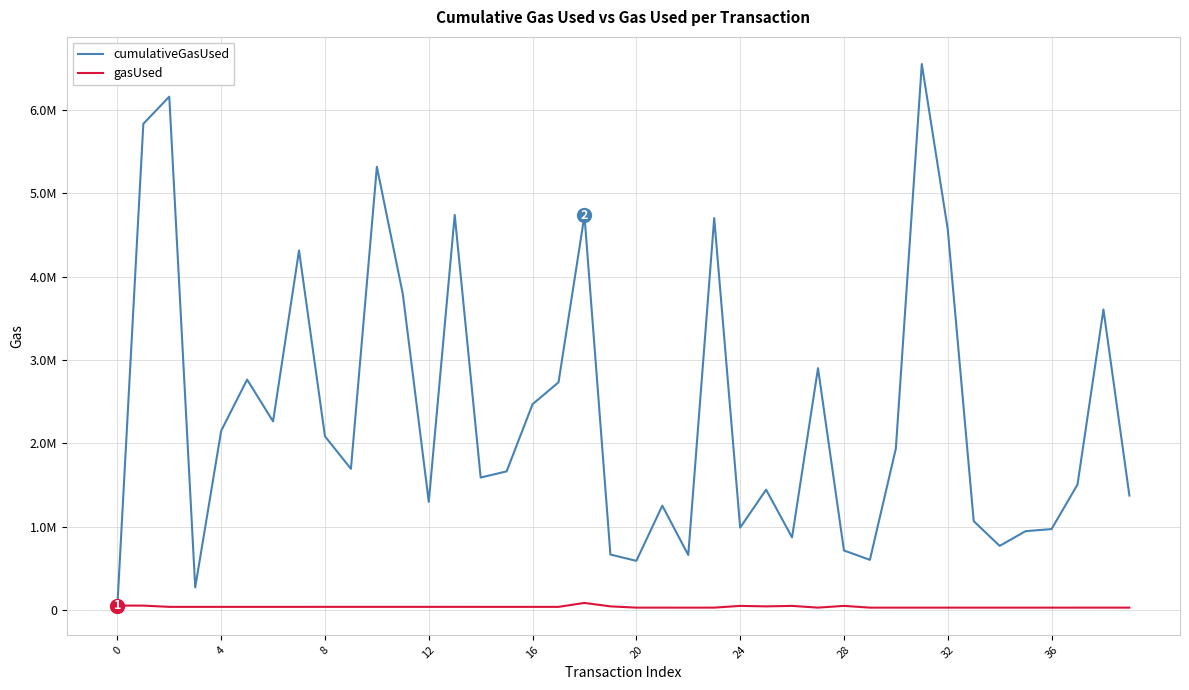

Does the chart display data point markers on the line(s)?

No